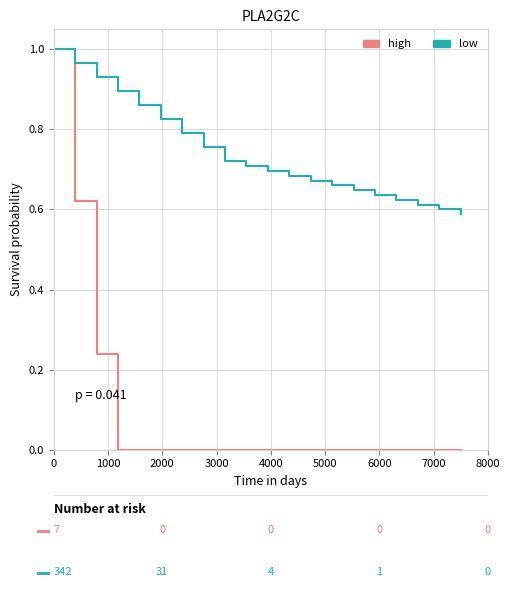

Rank the series by their average value, from lowest to highest.

high, low